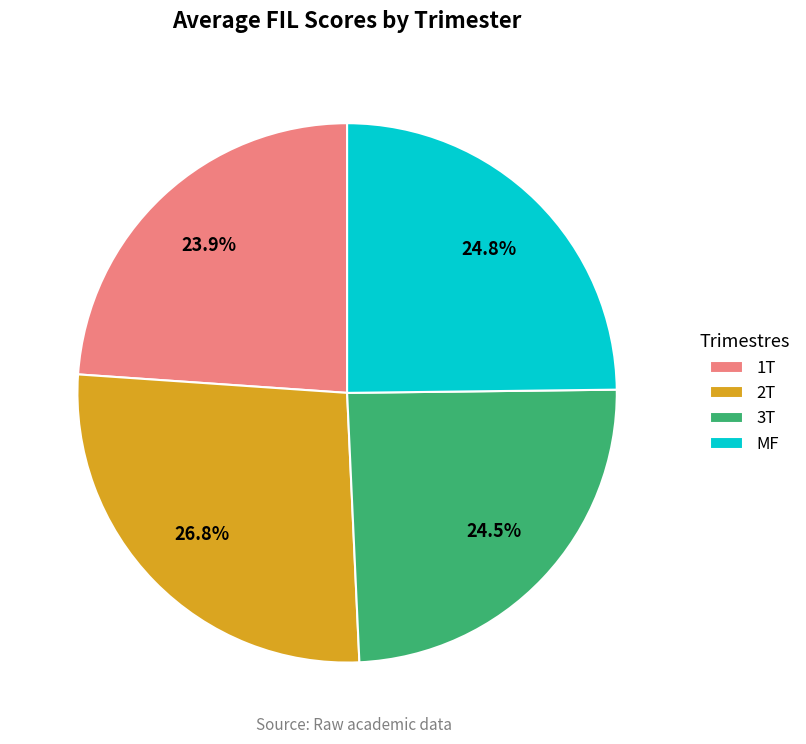

Is there a majority slice in this chart?

No